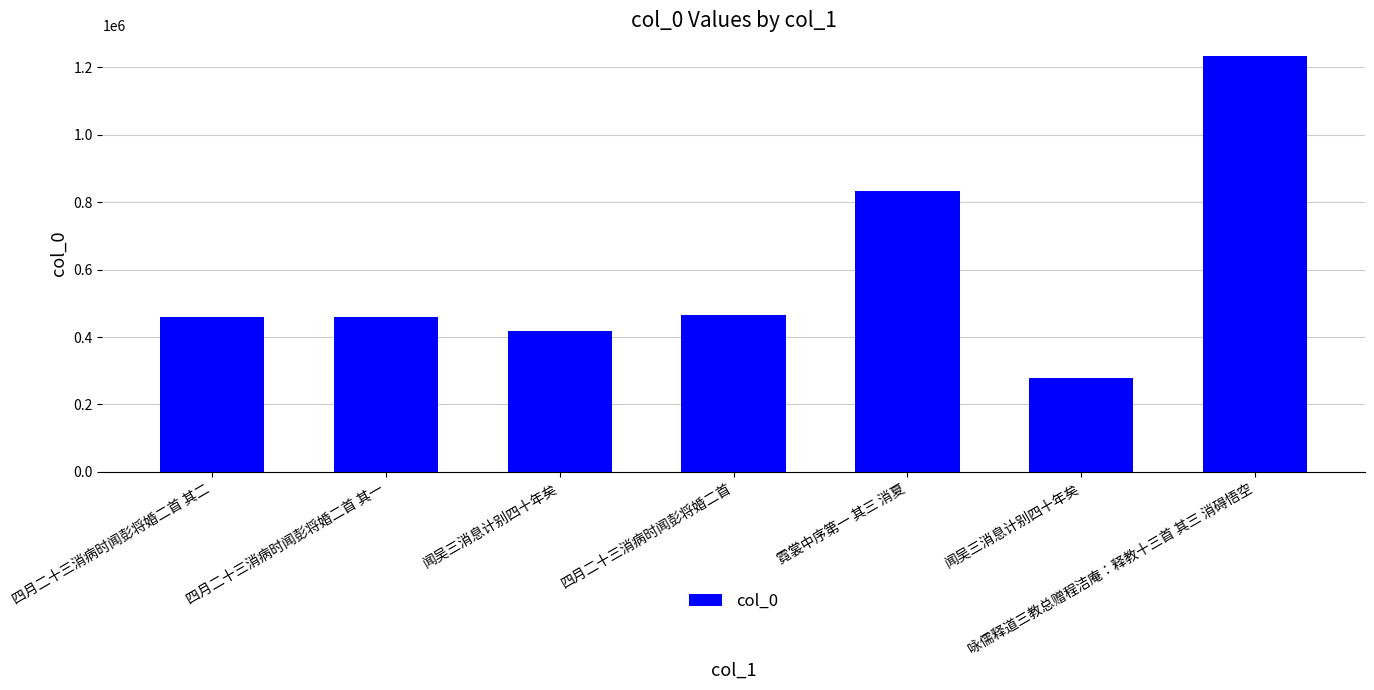

Are the bars horizontal?

No